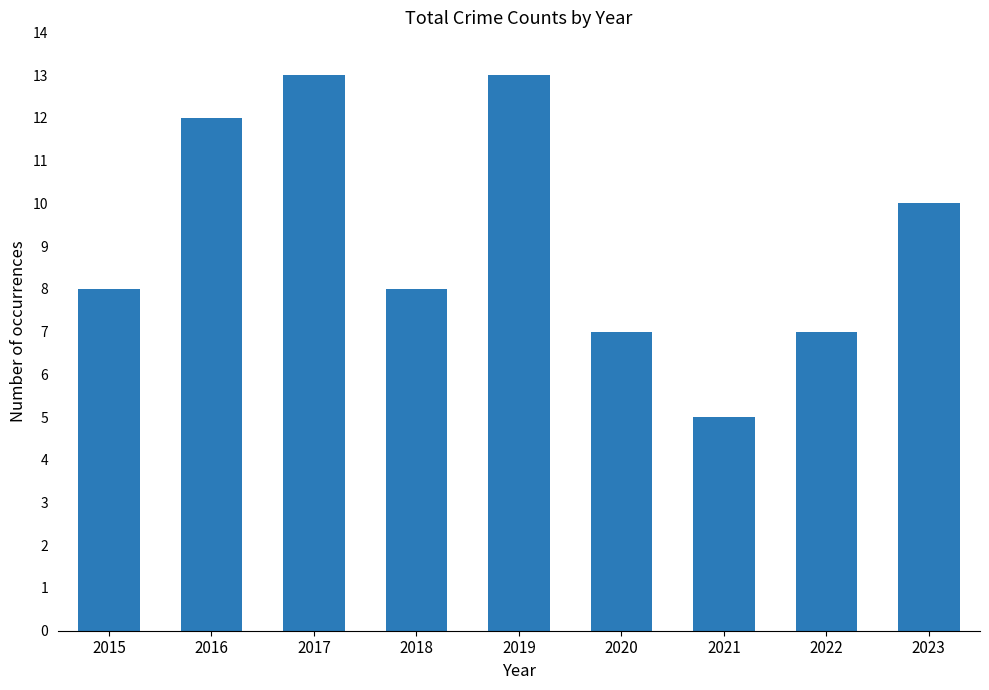

What is the ratio of the value at 2020 to the value at 2022?

1.0